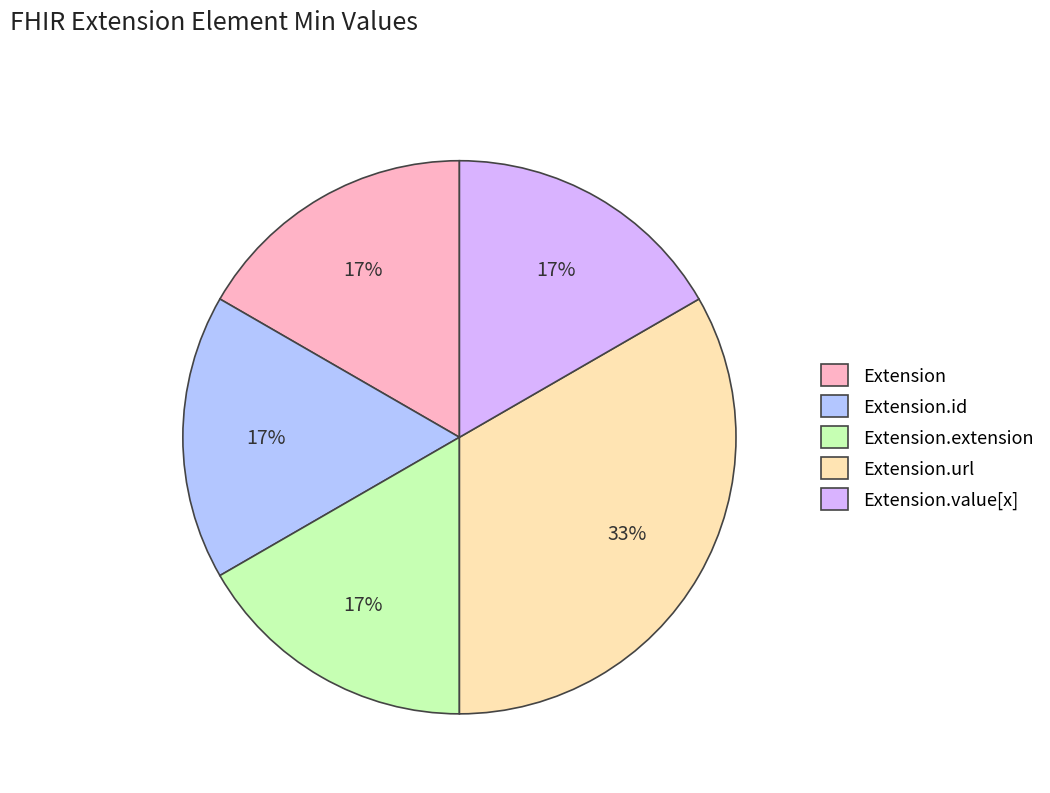

Is there a majority slice in this chart?

No